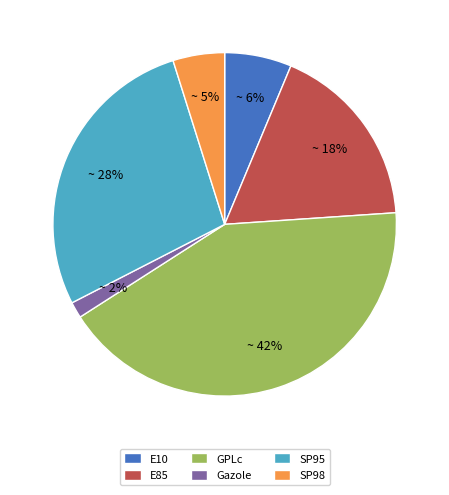

To the nearest percent, what is the difference between the E85 and Gazole slice percentages?

16%